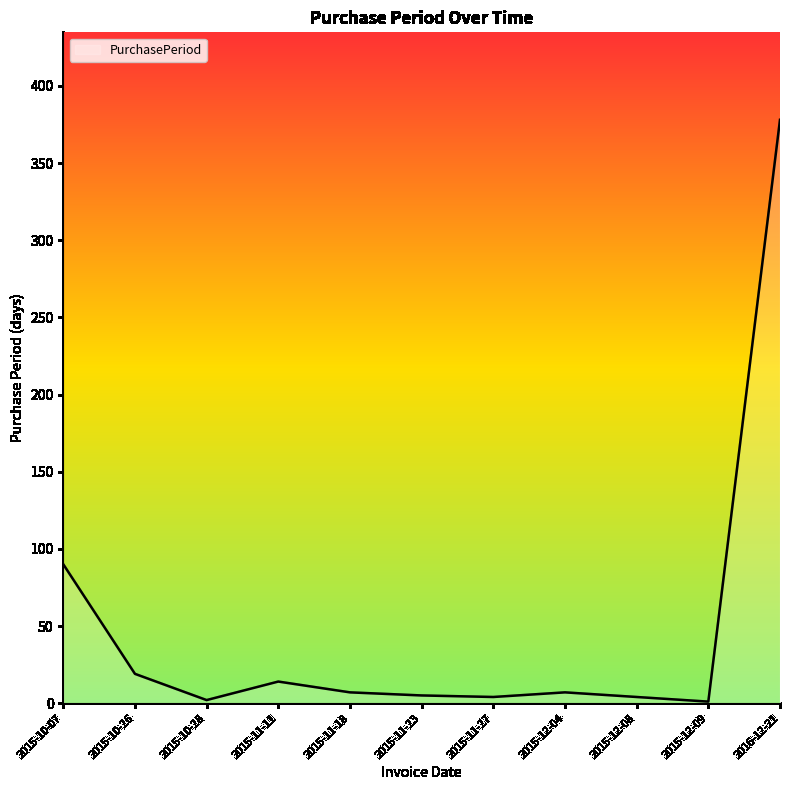

Count the number of categories in the chart.

11